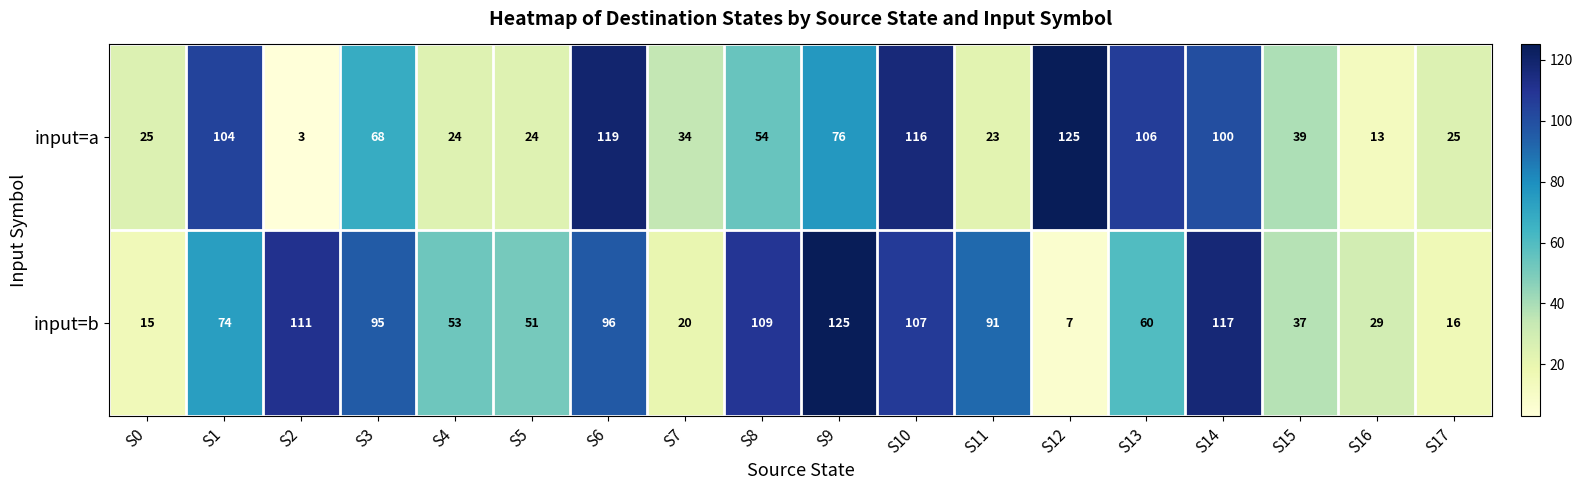

True or false: input=b has a value of 7 at S12.

True